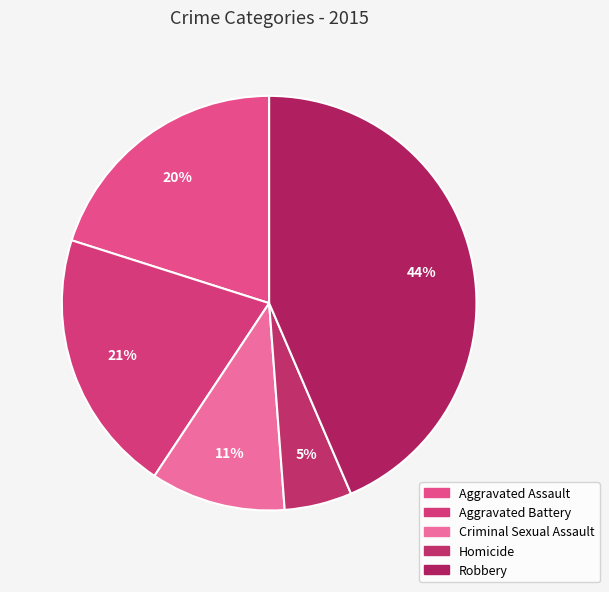

Between Aggravated Assault and Homicide, which is larger?

Aggravated Assault